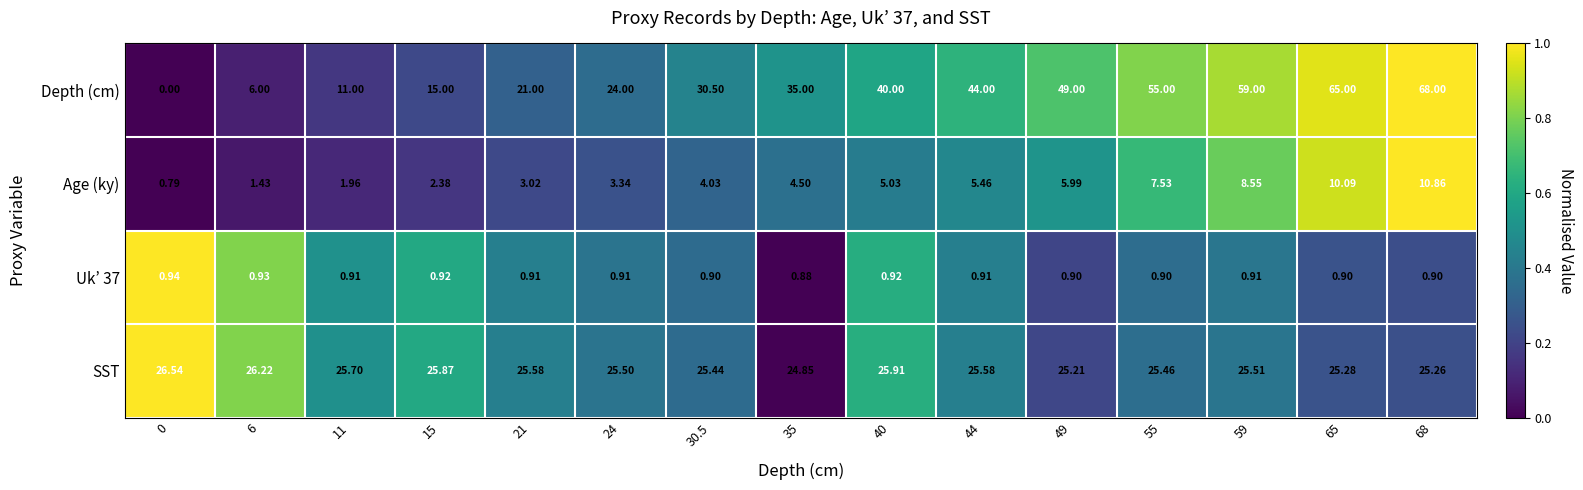

How many values in the Depth (cm) series are below 35?

7